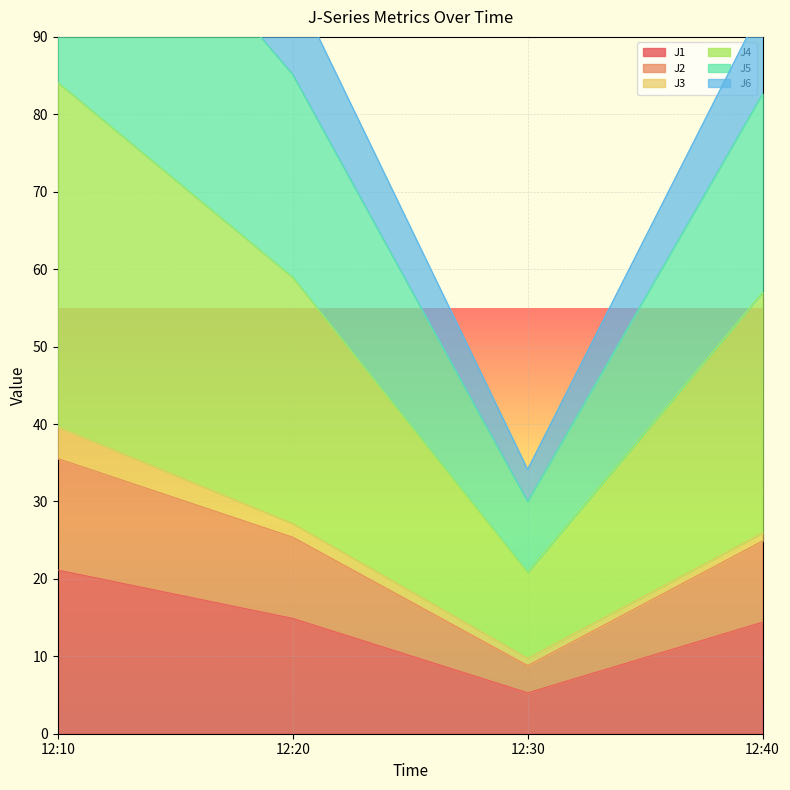

What is the maximum value for J1?

21.1